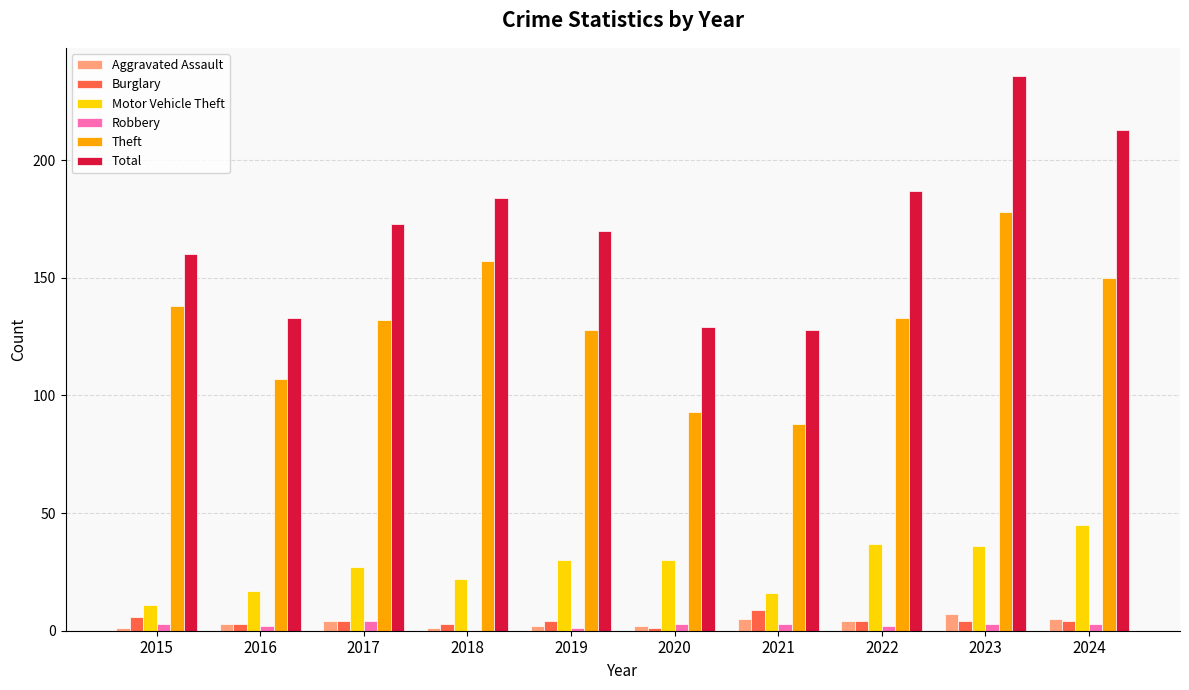

True or false: Total has a value of 84 at 2019.

False